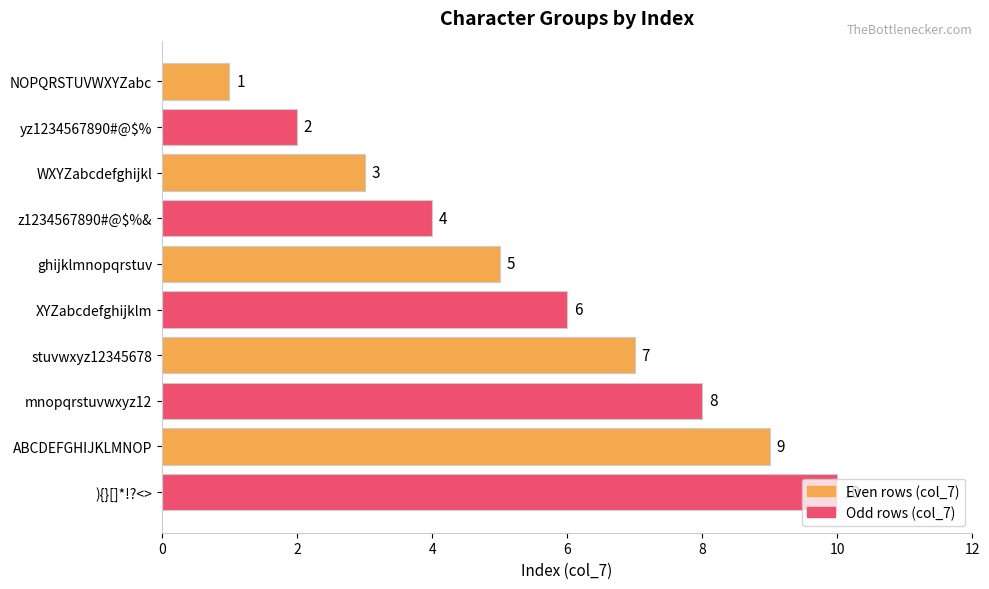

How many bars are there in total?

10